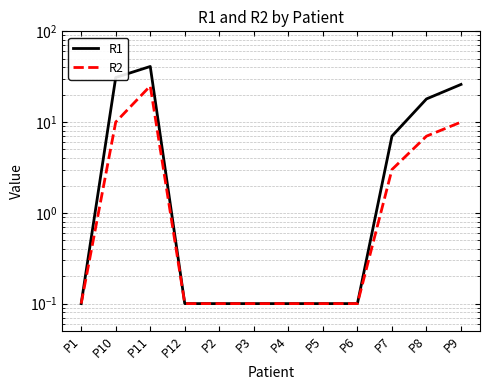

At which label is R1 closest to 20?

P8